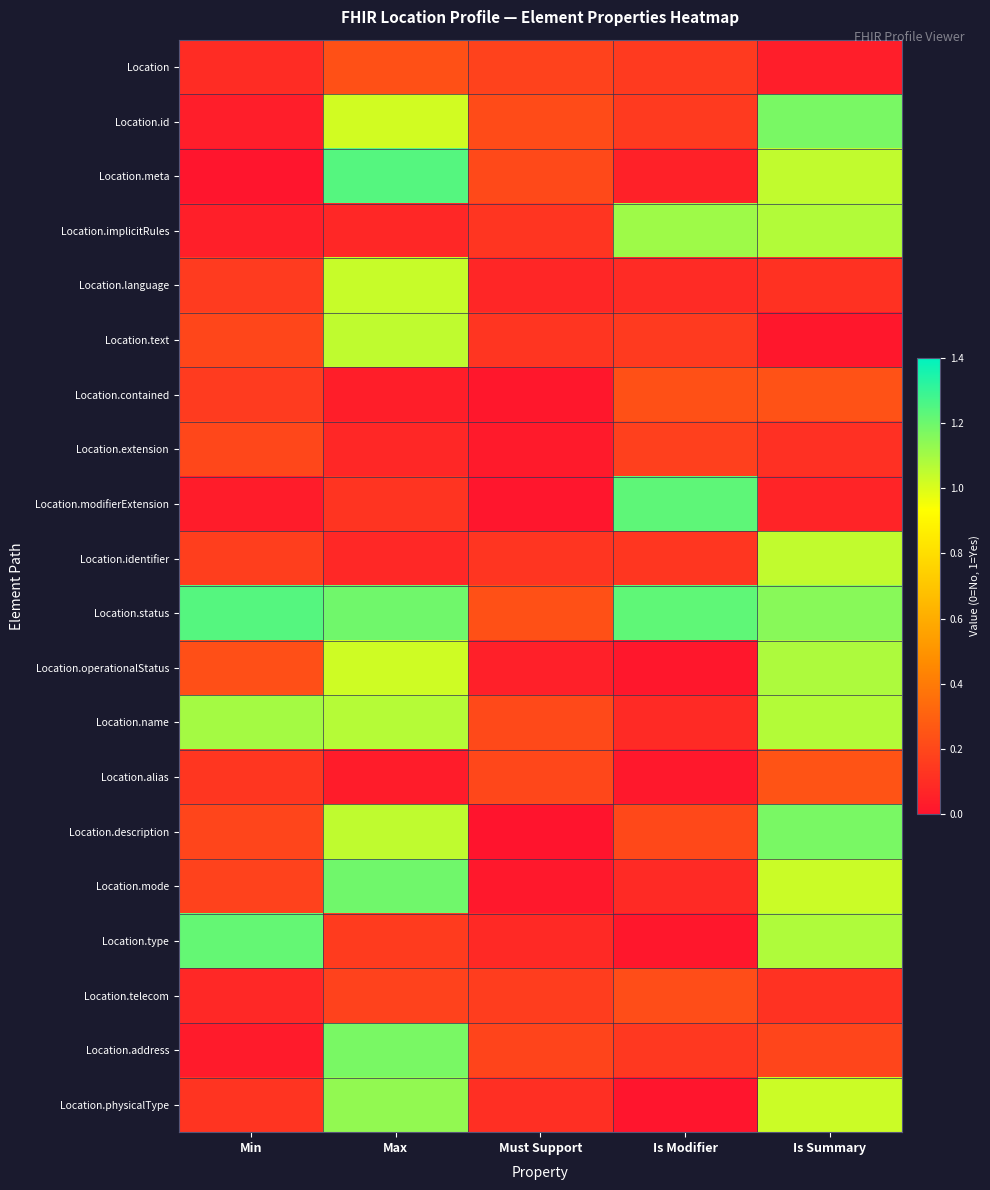

Reading right to left, transcribe all the data shown in this chart.

Location: Is Summary=0.0	Is Modifier=0.1	Must Support=0.2	Max=0.2	Min=0.1
Location.id: Is Summary=1.2	Is Modifier=0.2	Must Support=0.2	Max=1.0	Min=0.0
Location.meta: Is Summary=1.0	Is Modifier=0.1	Must Support=0.2	Max=1.2	Min=0.0
Location.implicitRules: Is Summary=1.1	Is Modifier=1.1	Must Support=0.1	Max=0.1	Min=0.0
Location.language: Is Summary=0.1	Is Modifier=0.1	Must Support=0.1	Max=1.0	Min=0.2
Location.text: Is Summary=0.0	Is Modifier=0.1	Must Support=0.1	Max=1.0	Min=0.2
Location.contained: Is Summary=0.2	Is Modifier=0.2	Must Support=0.0	Max=0.0	Min=0.2
Location.extension: Is Summary=0.1	Is Modifier=0.2	Must Support=0.0	Max=0.1	Min=0.2
Location.modifierExtension: Is Summary=0.1	Is Modifier=1.2	Must Support=0.0	Max=0.1	Min=0.0
Location.identifier: Is Summary=1.0	Is Modifier=0.1	Must Support=0.1	Max=0.1	Min=0.2
Location.status: Is Summary=1.1	Is Modifier=1.2	Must Support=0.2	Max=1.2	Min=1.2
Location.operationalStatus: Is Summary=1.1	Is Modifier=0.0	Must Support=0.0	Max=1.0	Min=0.2
Location.name: Is Summary=1.1	Is Modifier=0.1	Must Support=0.2	Max=1.1	Min=1.1
Location.alias: Is Summary=0.2	Is Modifier=0.0	Must Support=0.2	Max=0.0	Min=0.1
Location.description: Is Summary=1.2	Is Modifier=0.2	Must Support=0.0	Max=1.0	Min=0.2
Location.mode: Is Summary=1.0	Is Modifier=0.1	Must Support=0.0	Max=1.2	Min=0.2
Location.type: Is Summary=1.1	Is Modifier=0.0	Must Support=0.1	Max=0.2	Min=1.2
Location.telecom: Is Summary=0.1	Is Modifier=0.2	Must Support=0.2	Max=0.2	Min=0.1
Location.address: Is Summary=0.2	Is Modifier=0.1	Must Support=0.2	Max=1.2	Min=0.0
Location.physicalType: Is Summary=1.0	Is Modifier=0.0	Must Support=0.1	Max=1.1	Min=0.1